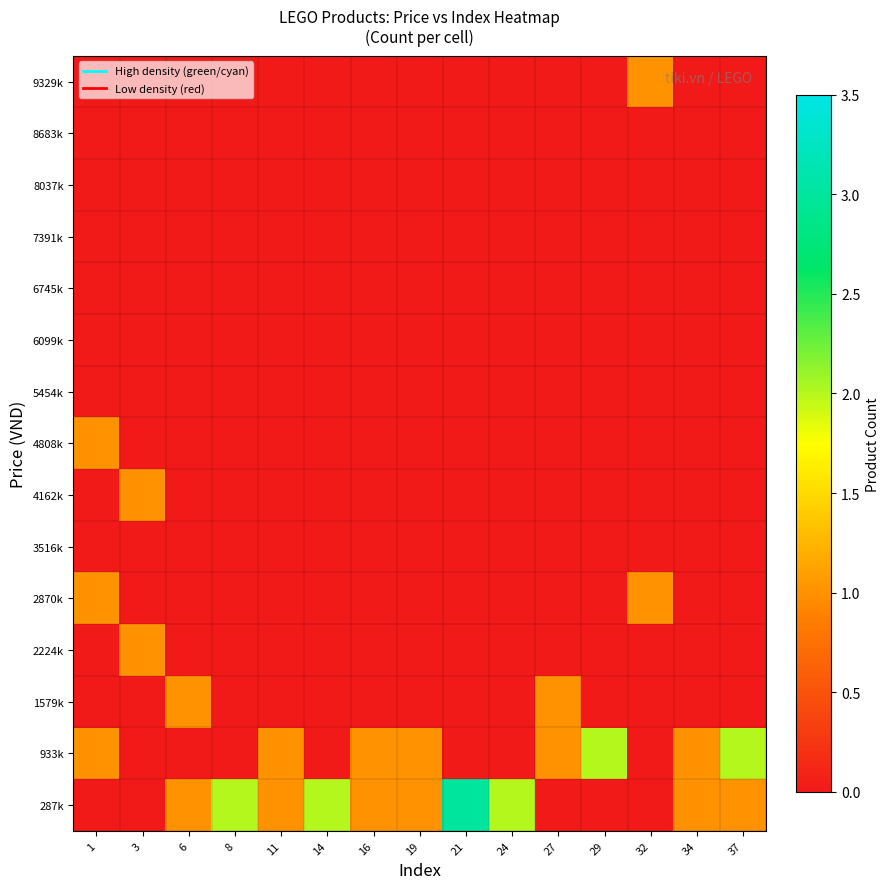

How many data points does each series have?

15